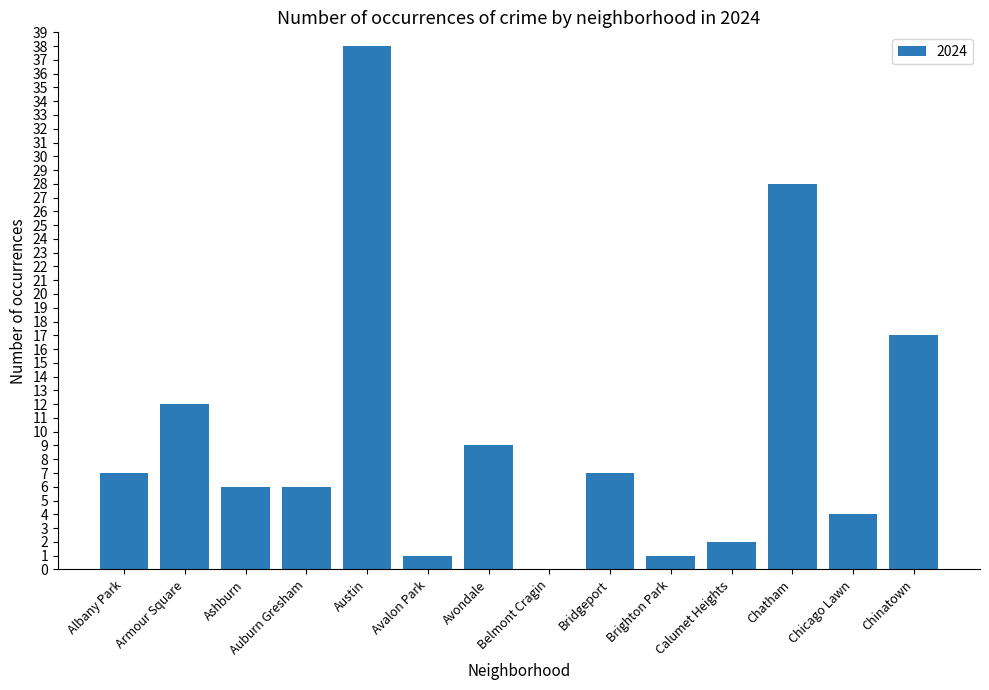

The chart shows a value of 48 at Chatham. True or false?

False